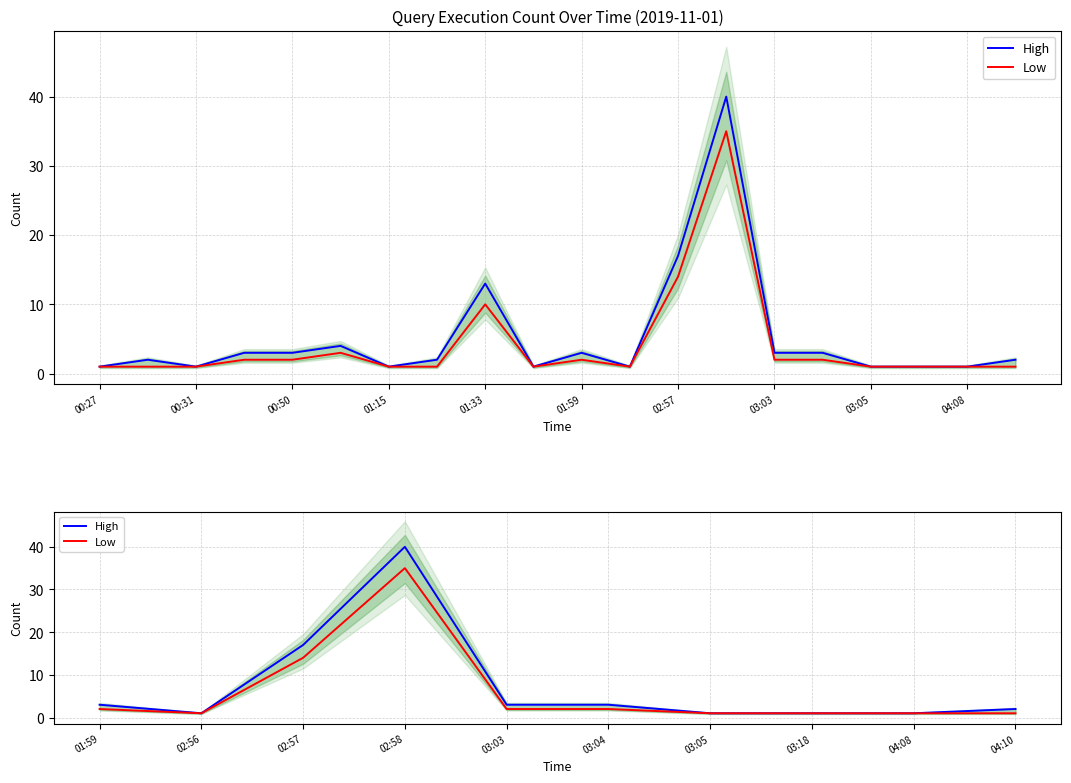

The value of Low at 02:58 is 57. True or false?

False